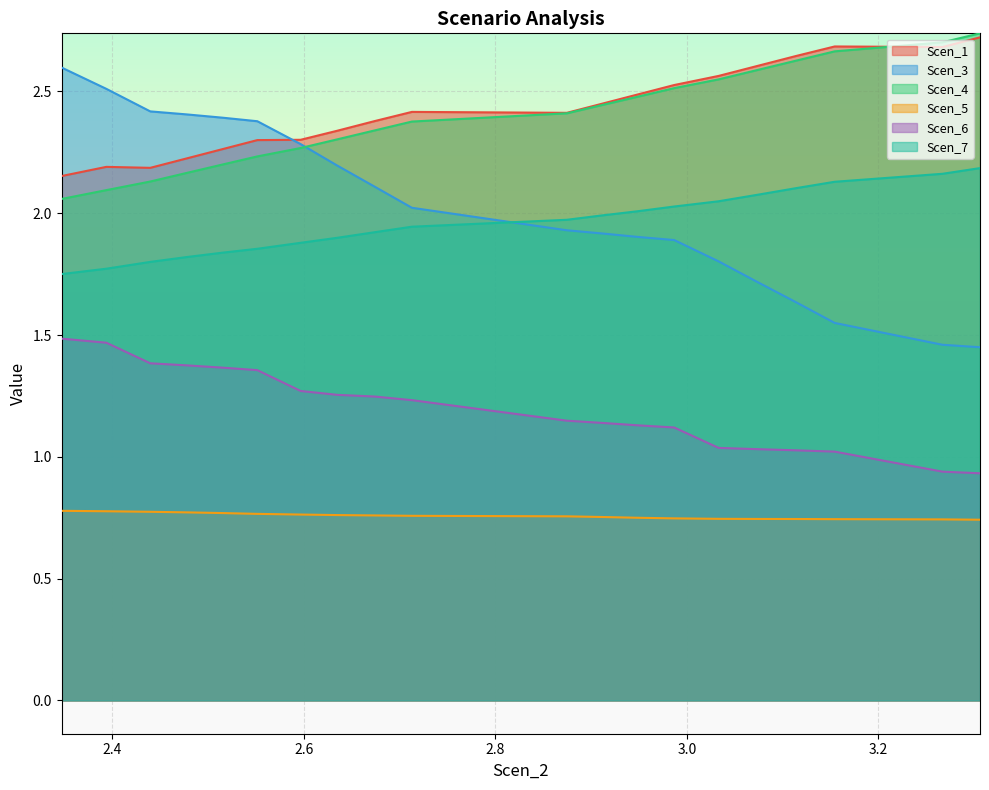

True or false: Scen_7 and Scen_5 cross at least once.

False